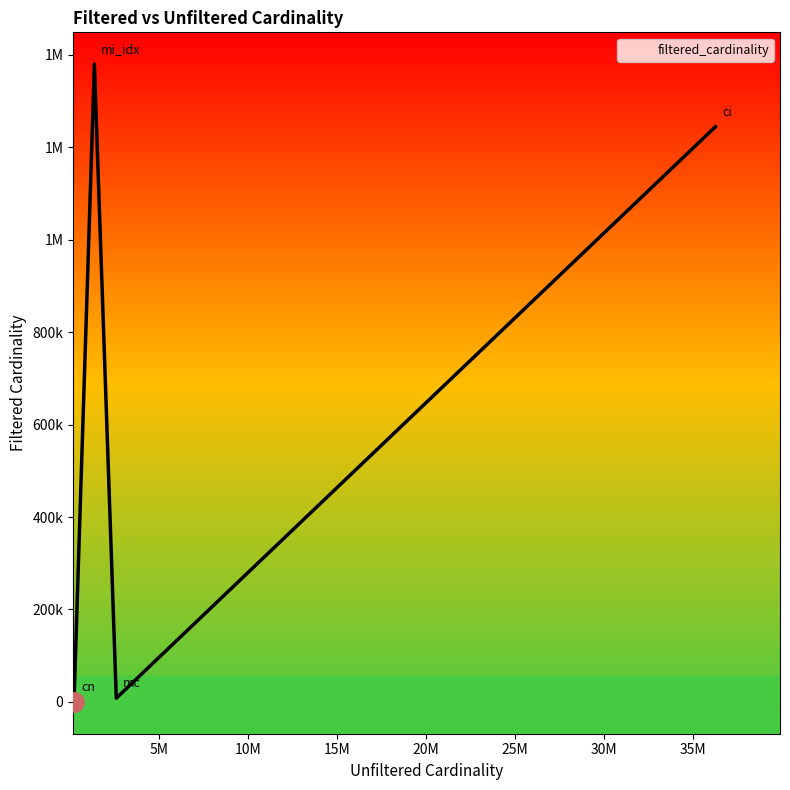

Which category has the highest value across all series?

mi_idx